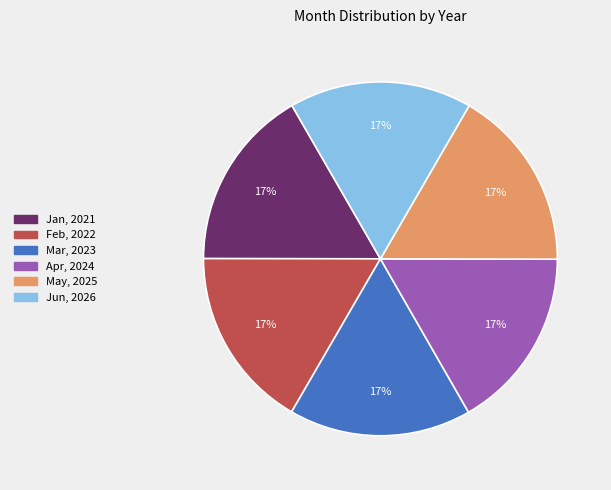

Does Mar account for over 50% of the chart?

No